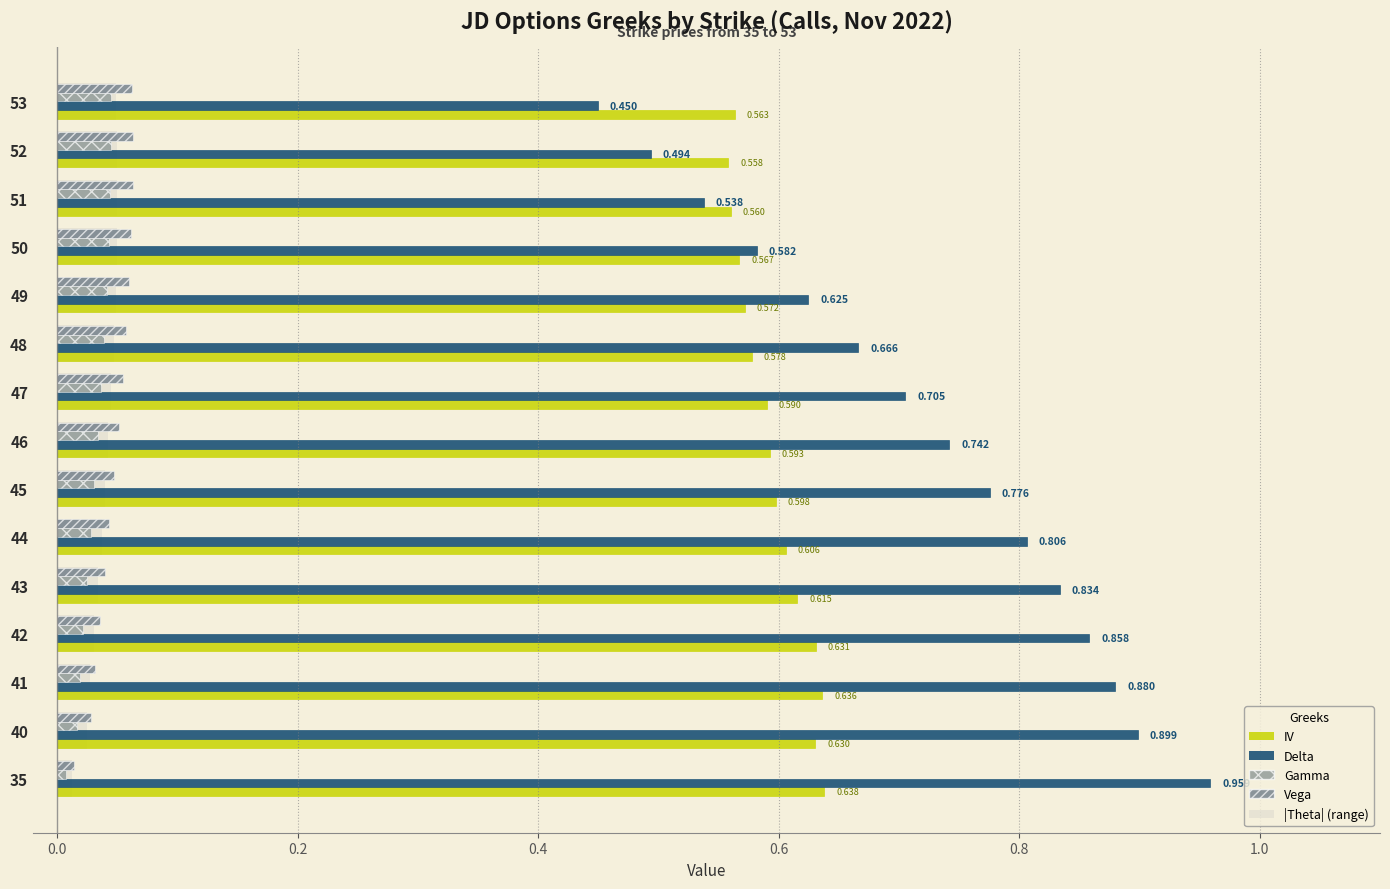

Count the number of data series in this chart.

5